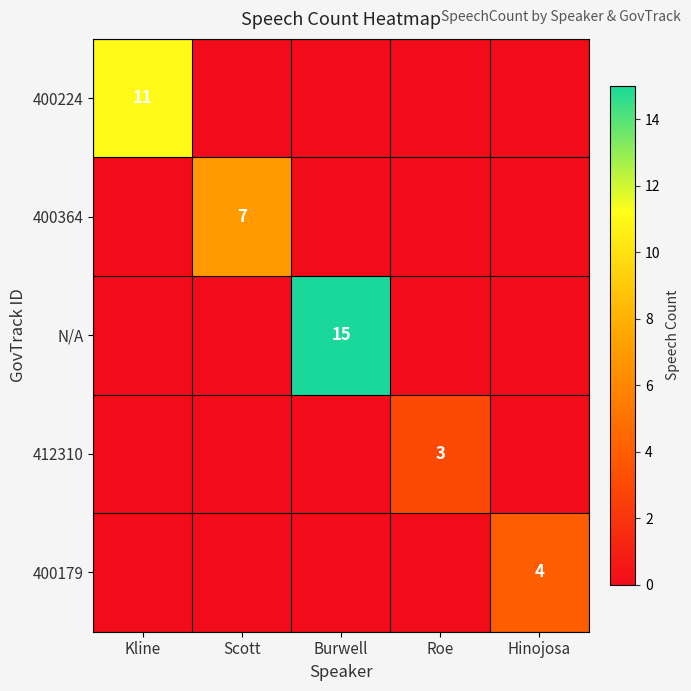

Is it true that N/A equals 15 at Burwell?

True